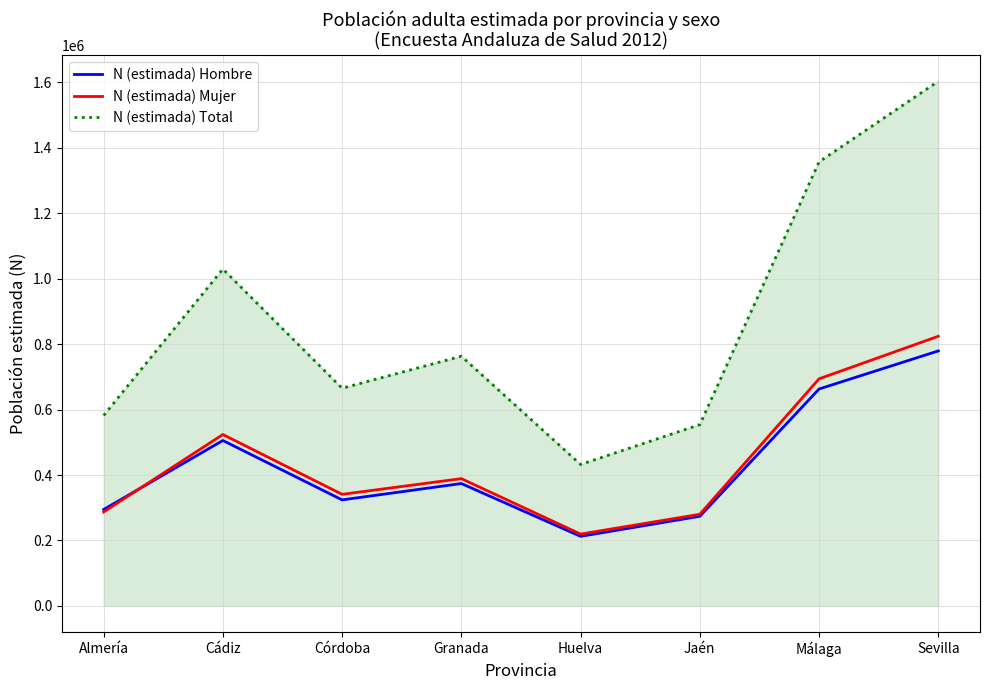

What is the average value of the N (estimada) Total series?

873136